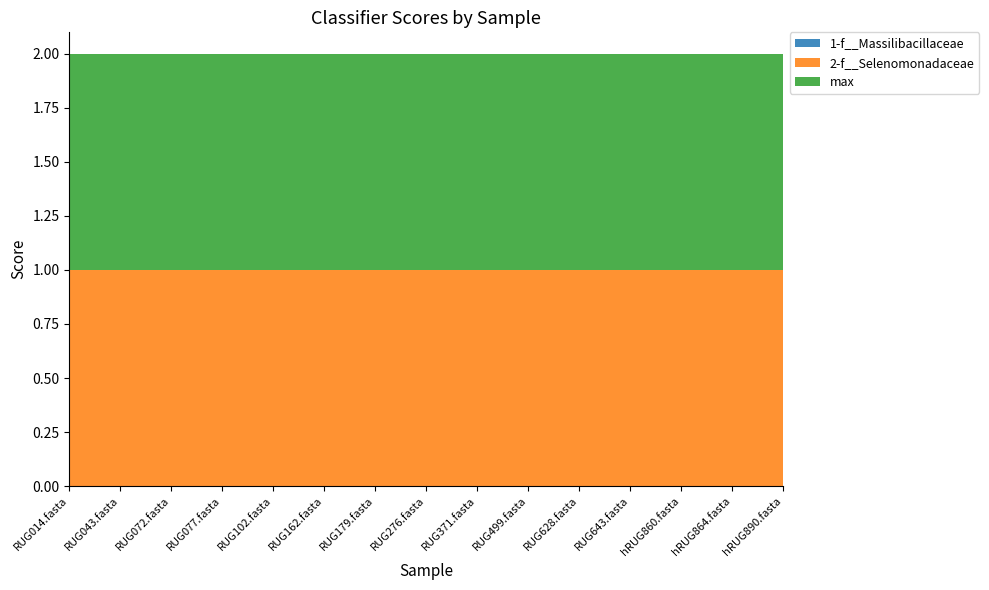

Reading left to right, list all the values displayed in this chart.

1-f__Massilibacillaceae: 0	0	0	0	0	0	0	0	0	0	0	0	0	0	0
2-f__Selenomonadaceae: 1	1	1	1	1	1	1	1	1	1	1	1	1	1	1
max: 1	1	1	1	1	1	1	1	1	1	1	1	1	1	1